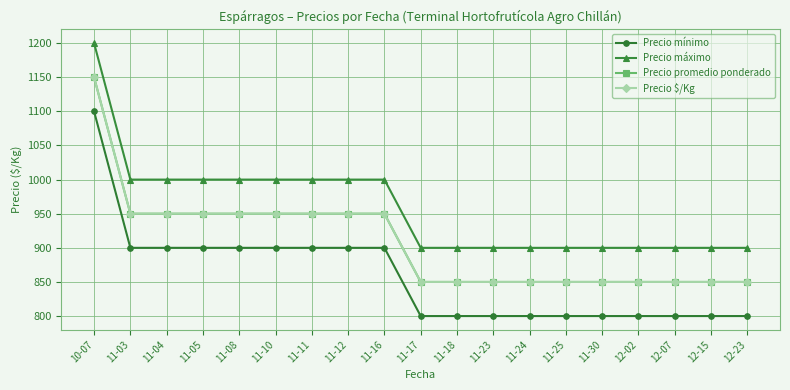

How many lines are shown in the chart?

4